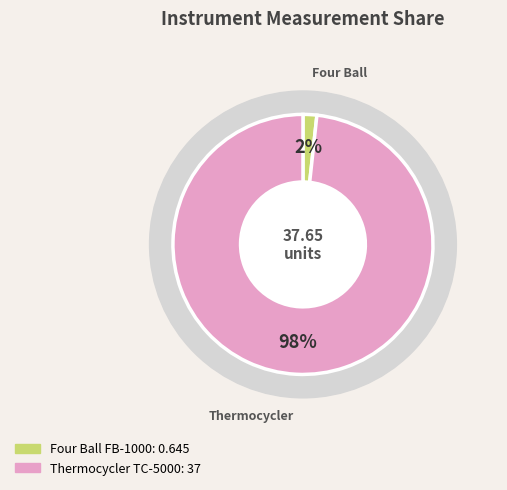

Which category has the biggest portion of the pie?

Thermocycler TC-5000